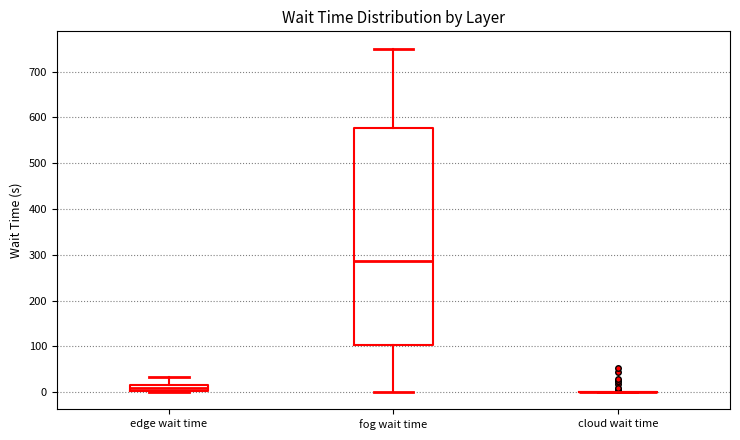

Where does the median line of the box for edge wait time sit on the y-axis? The values are not printed on the chart, so give them approximately, as read against the axis.

10